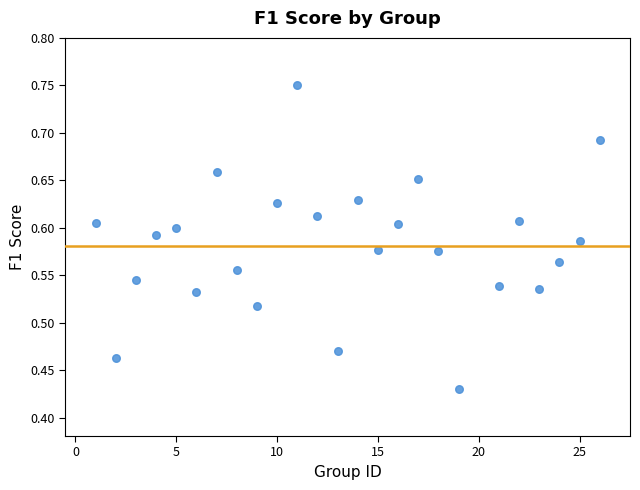

What is the range of X values (max minus min)?

25.0